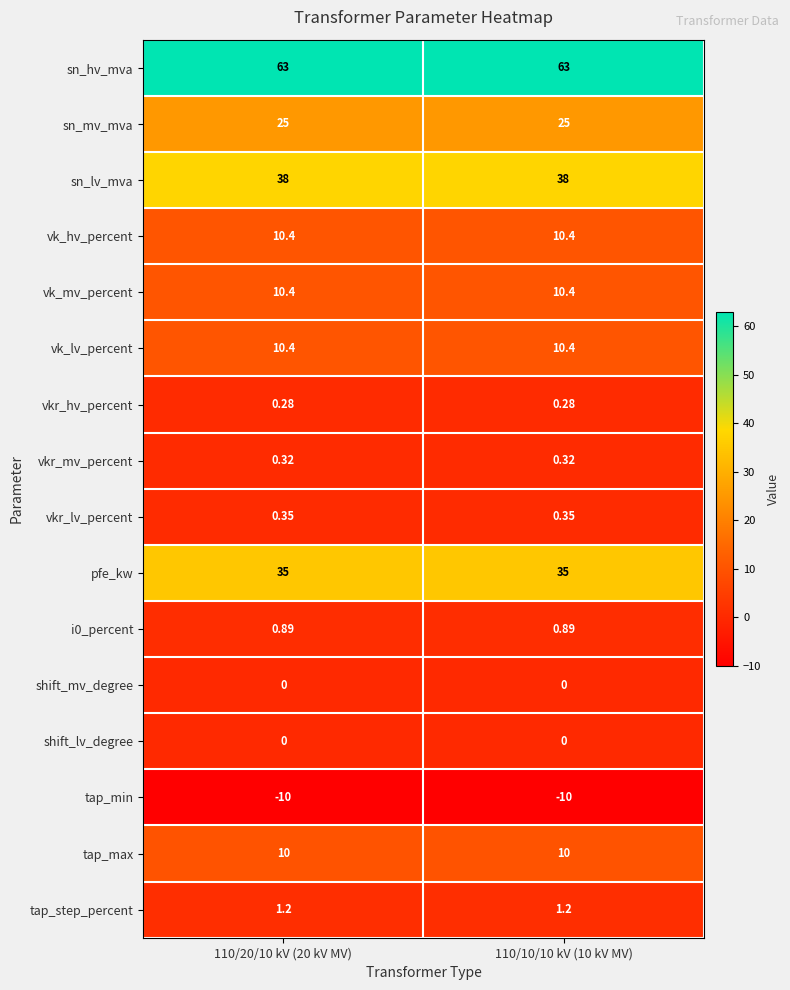

Count the number of categories in the chart.

2